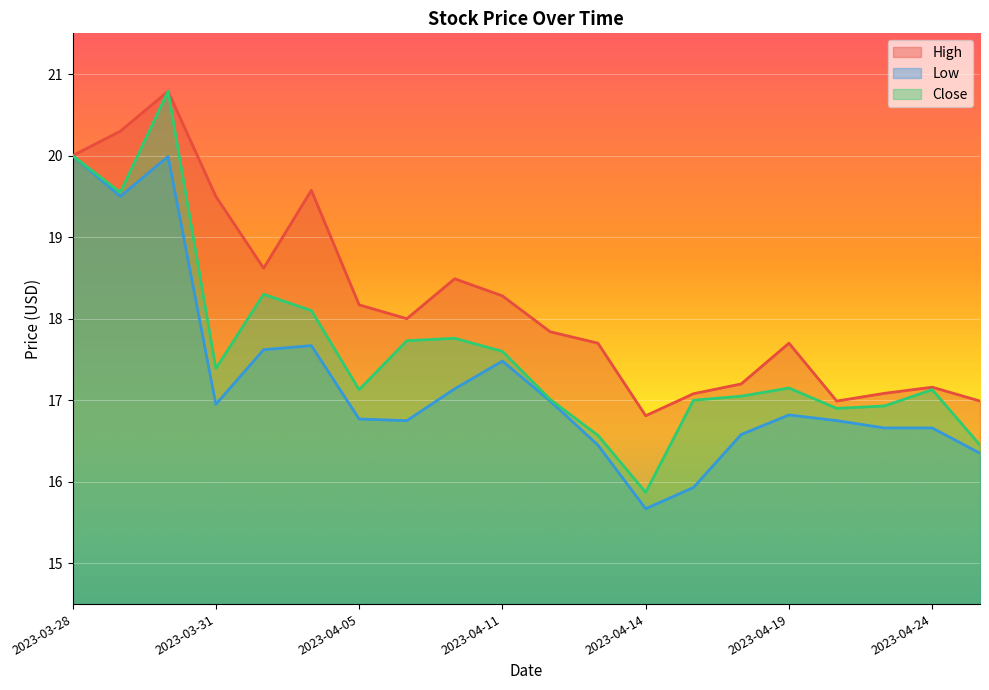

At which category is the sum across all series the highest?

2023-03-30